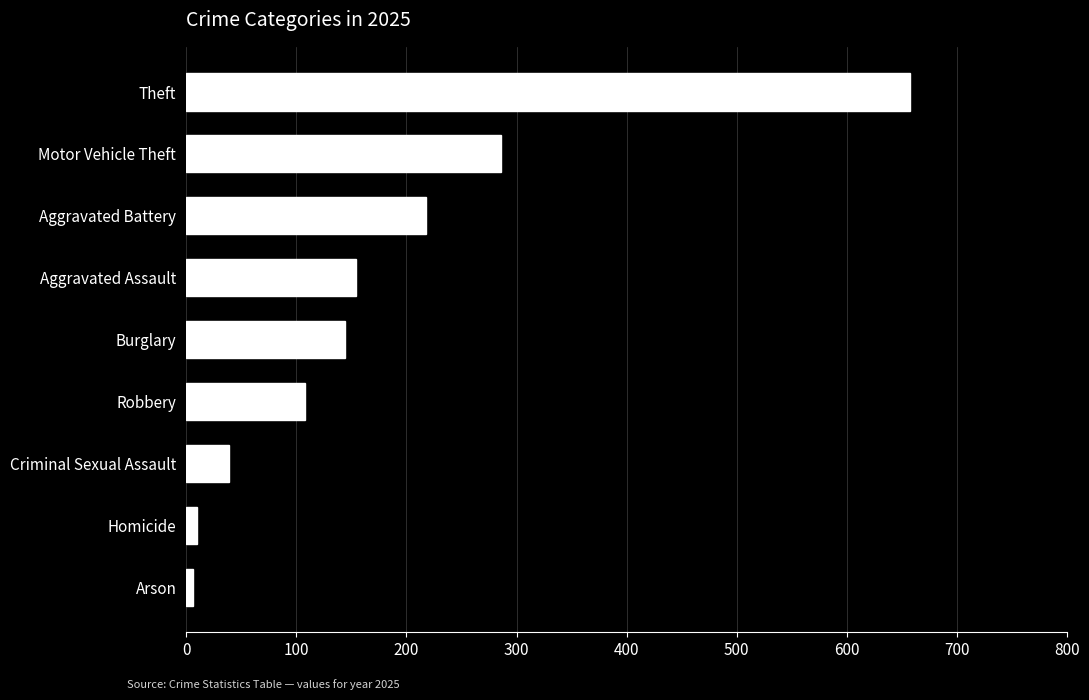

What is the smallest value displayed?

6